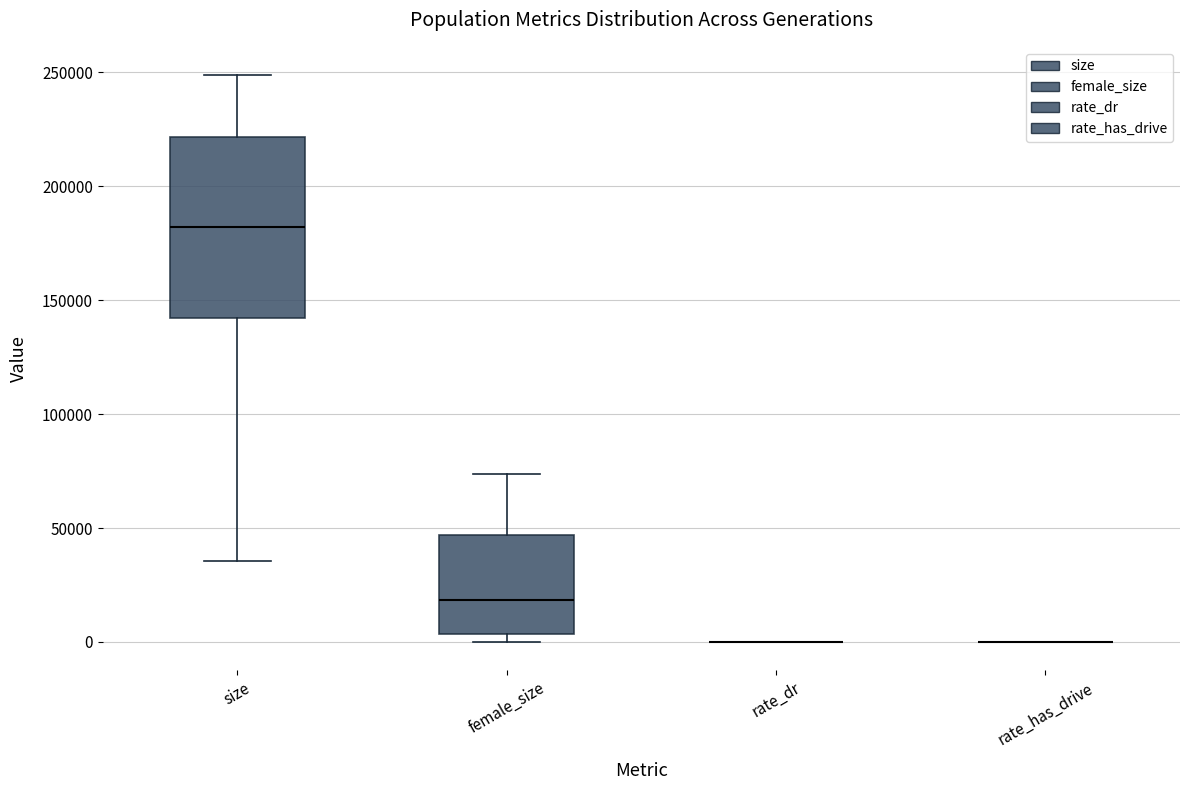

Comparing the boxes themselves (not the whiskers), which one is the tallest?

size